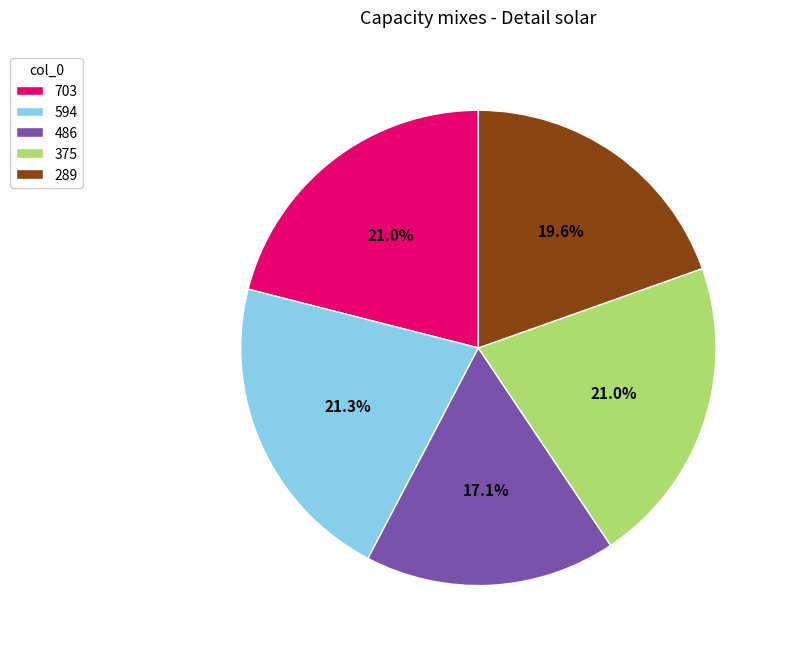

Is the sum of 486 and 375 greater than half?

No